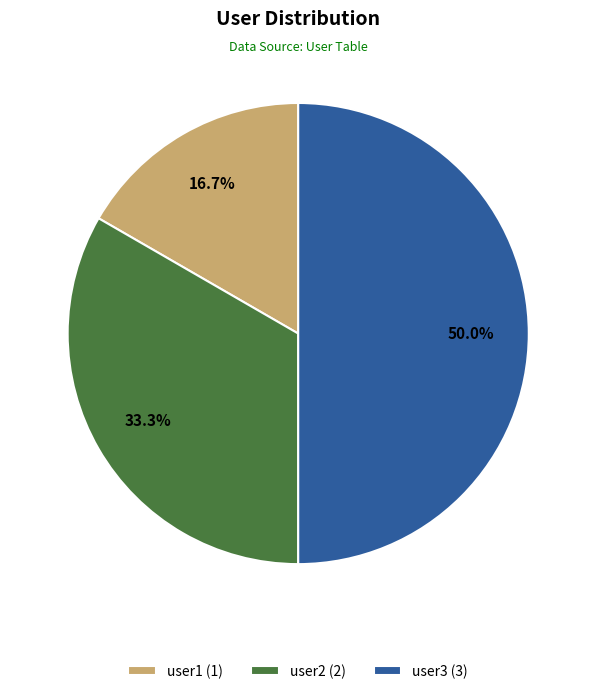

Is user1 (1) the majority of the pie?

No